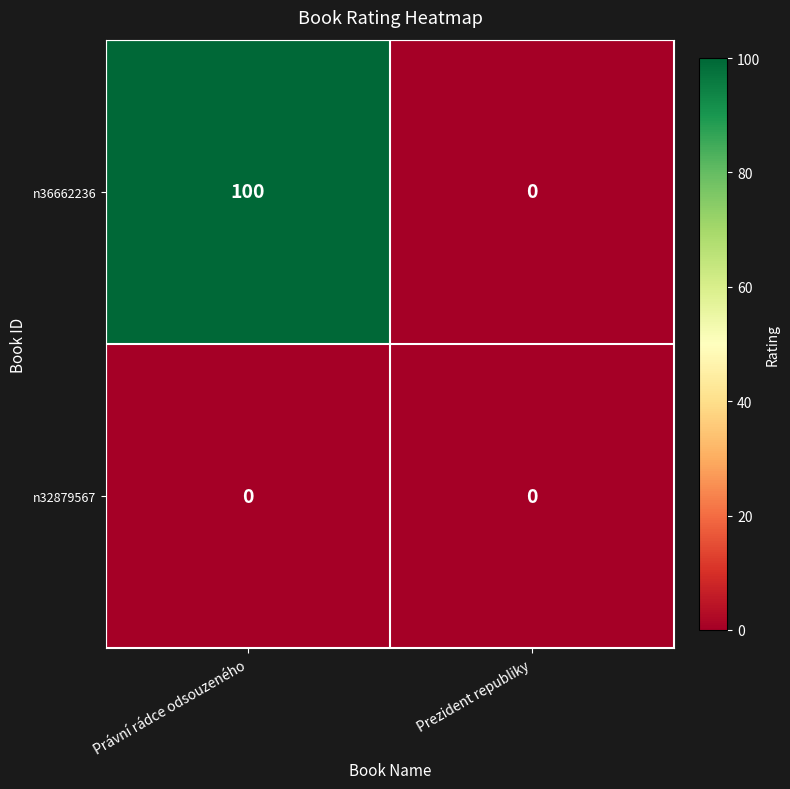

Which series has the largest total across all categories?

n36662236